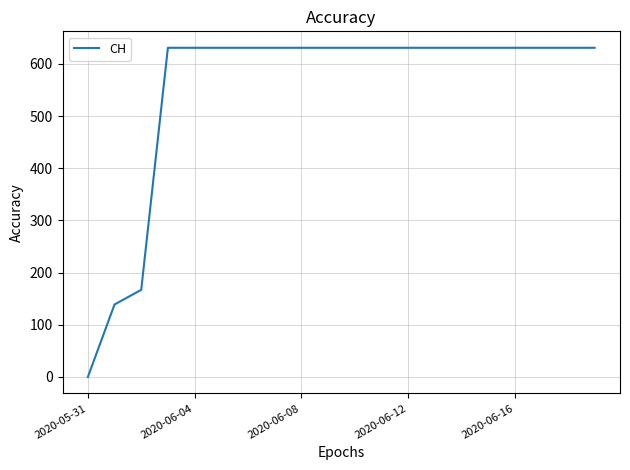

Does the chart have visible grid lines?

Yes